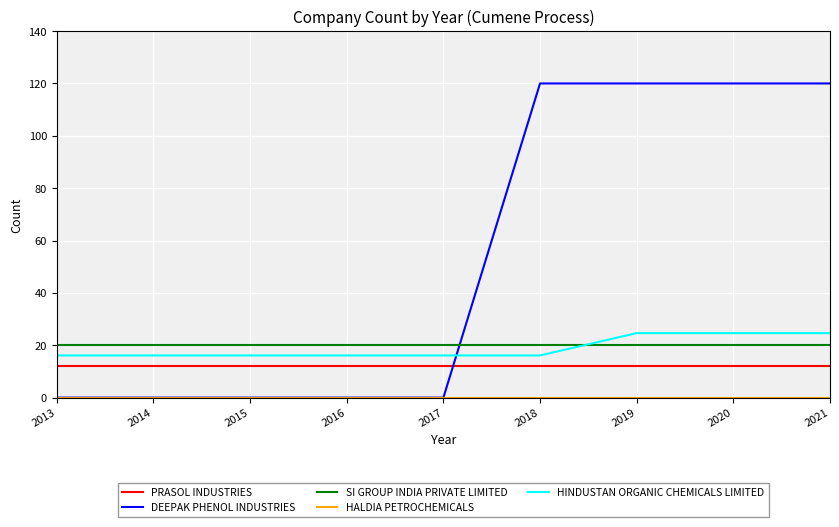

True or false: PRASOL INDUSTRIES and DEEPAK PHENOL INDUSTRIES cross at least once.

True